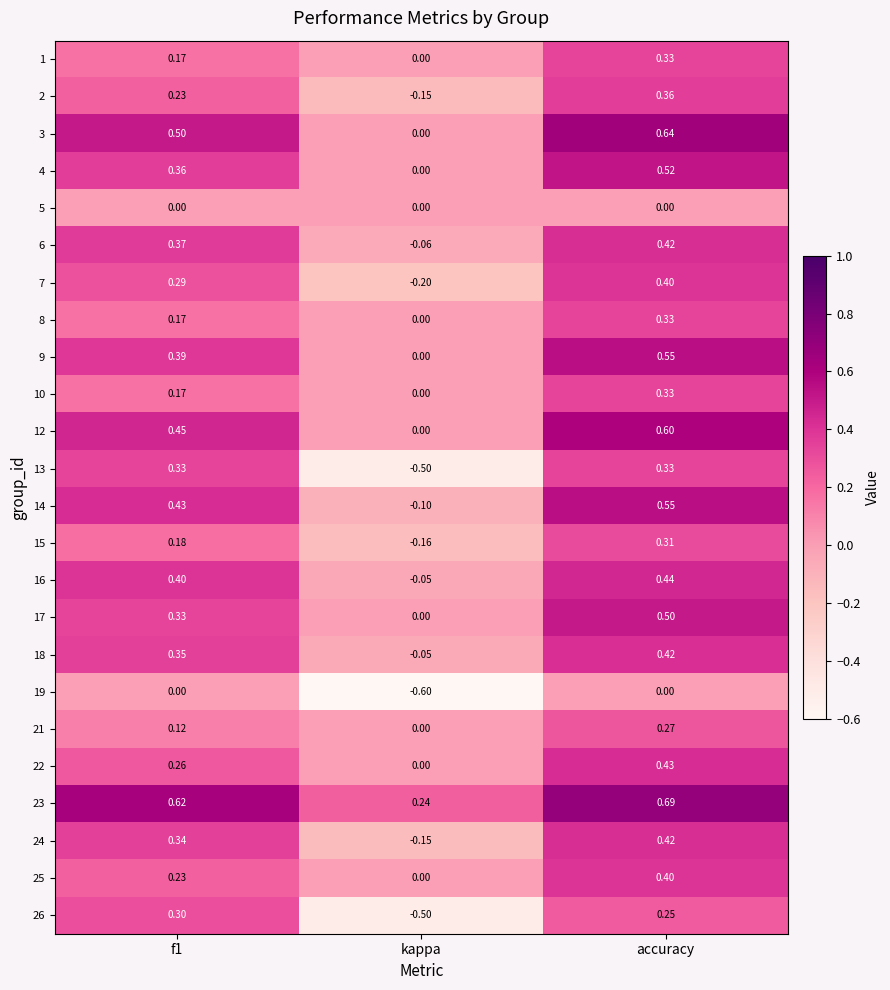

Which category has the highest value in the 10 series?

accuracy